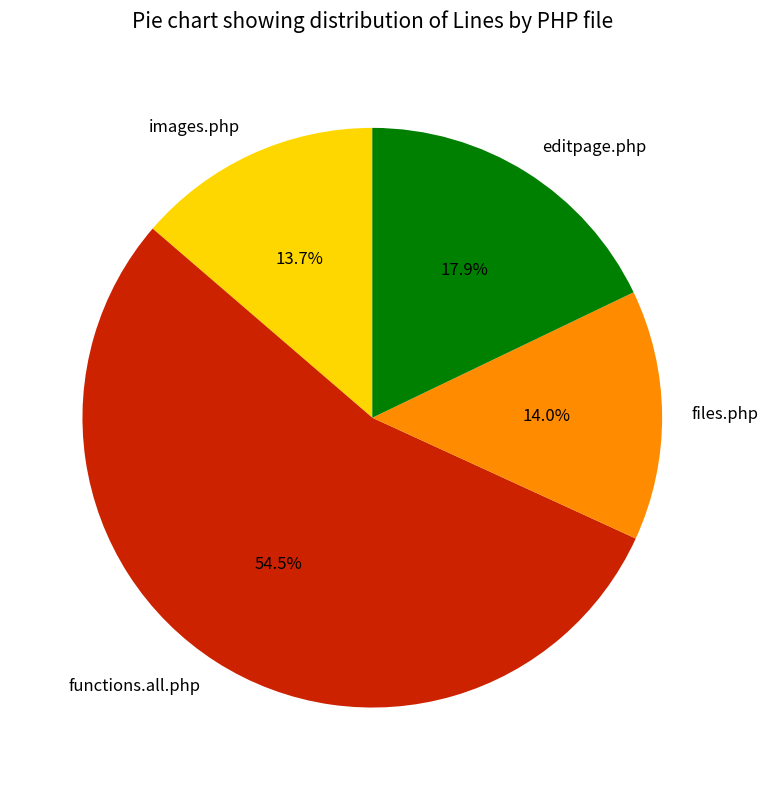

What is the total percentage of images.php and files.php?

27.7%